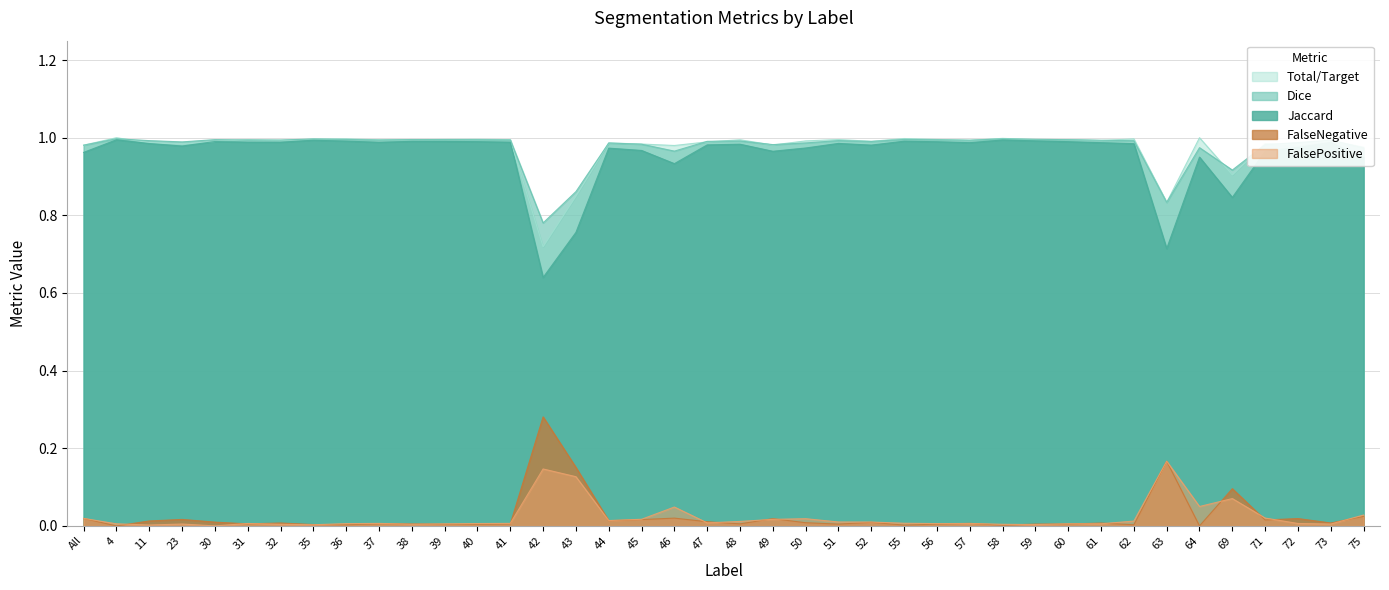

The FalsePositive series shows 0.0 at 46. True or false?

False